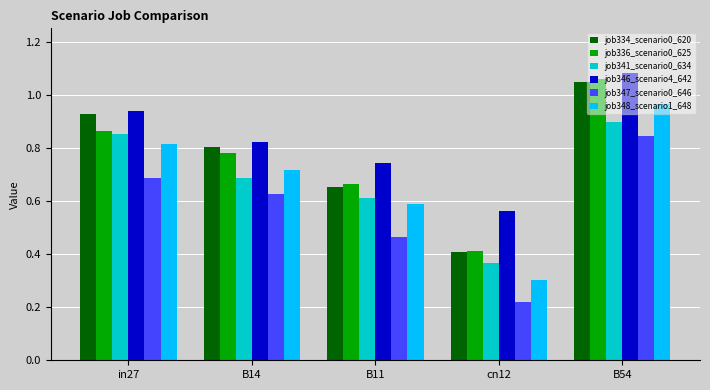

How many series are shown in this chart?

6